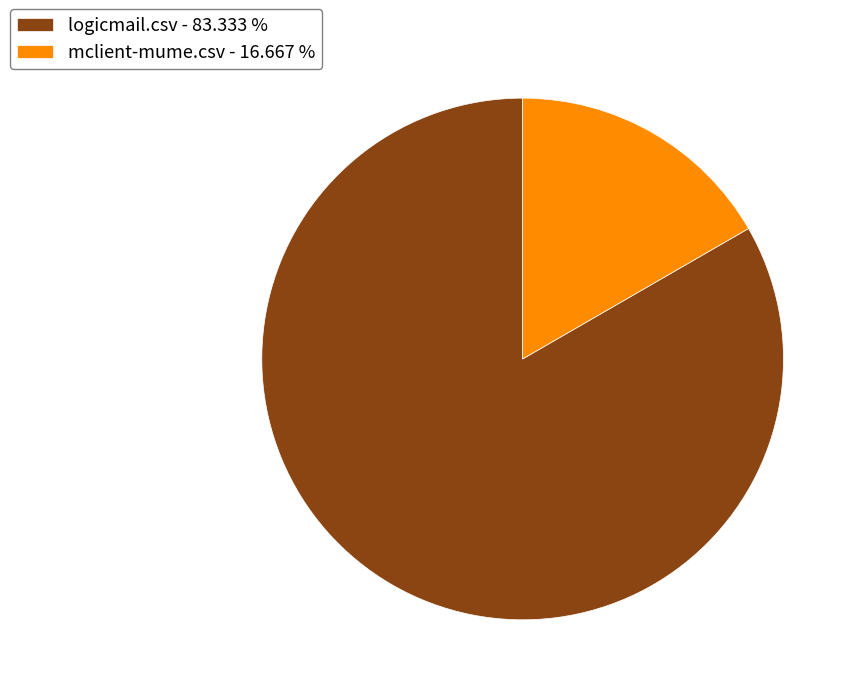

Count the number of slices in the pie.

2